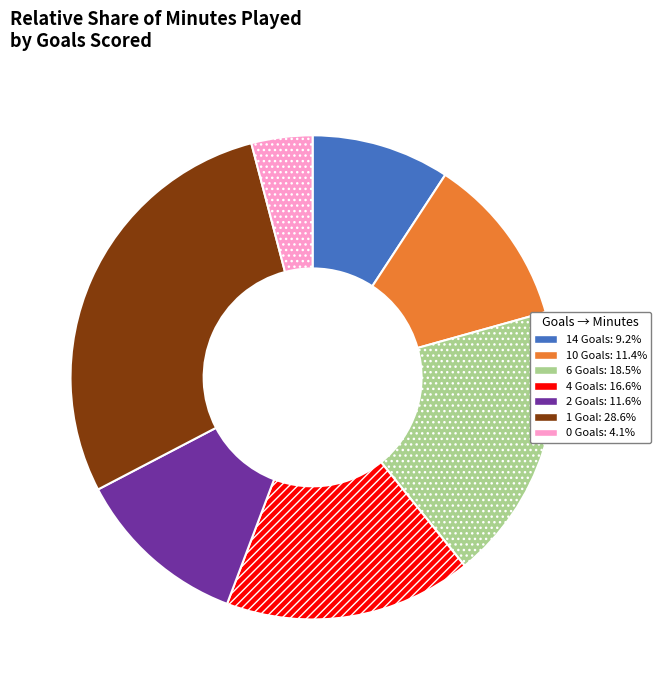

Does any single category account for the majority?

No